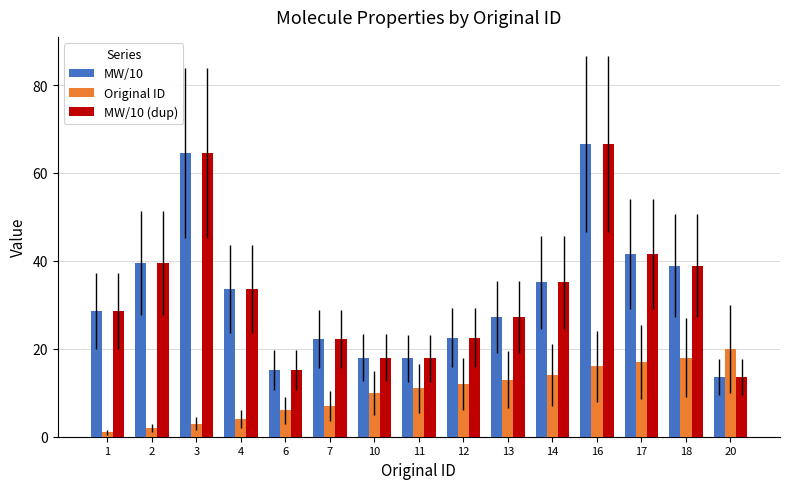

What is the total value across all series at 18?

95.8